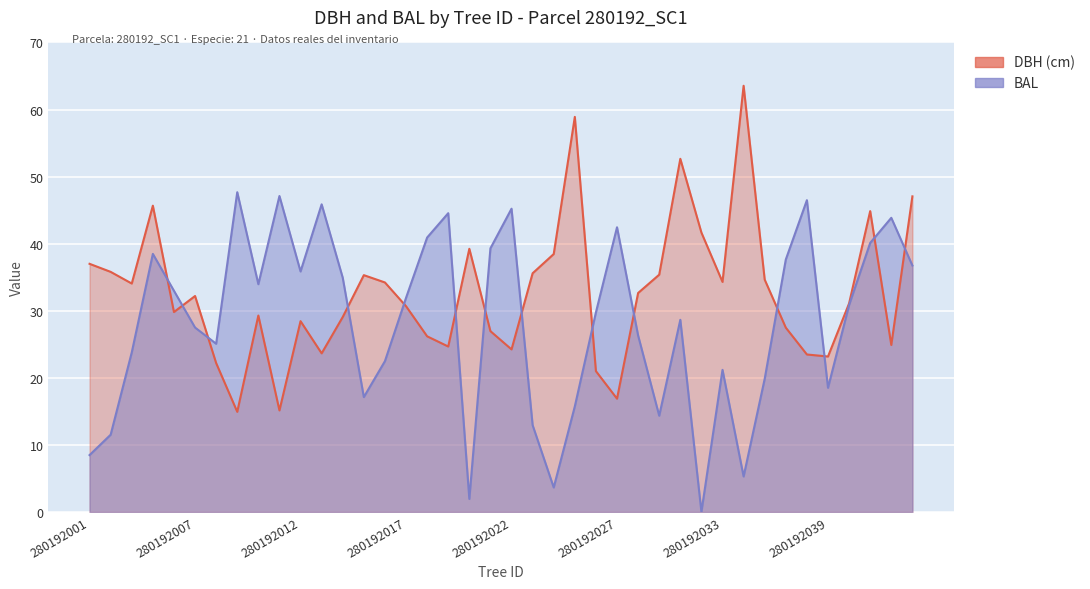

List the series in order of their overall mean, lowest first.

bal, dbh